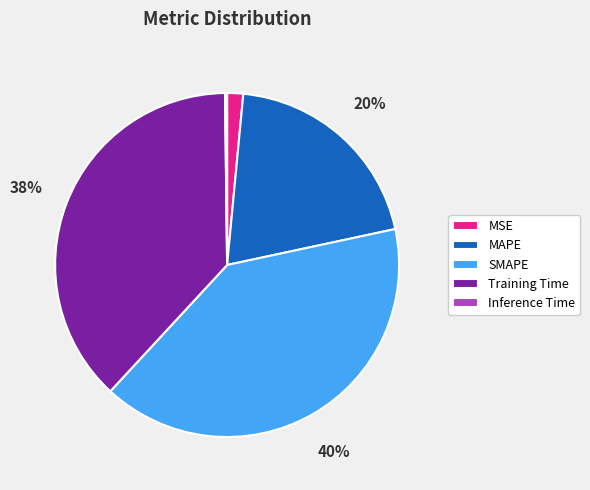

Which has a higher value, Training Time or SMAPE?

SMAPE